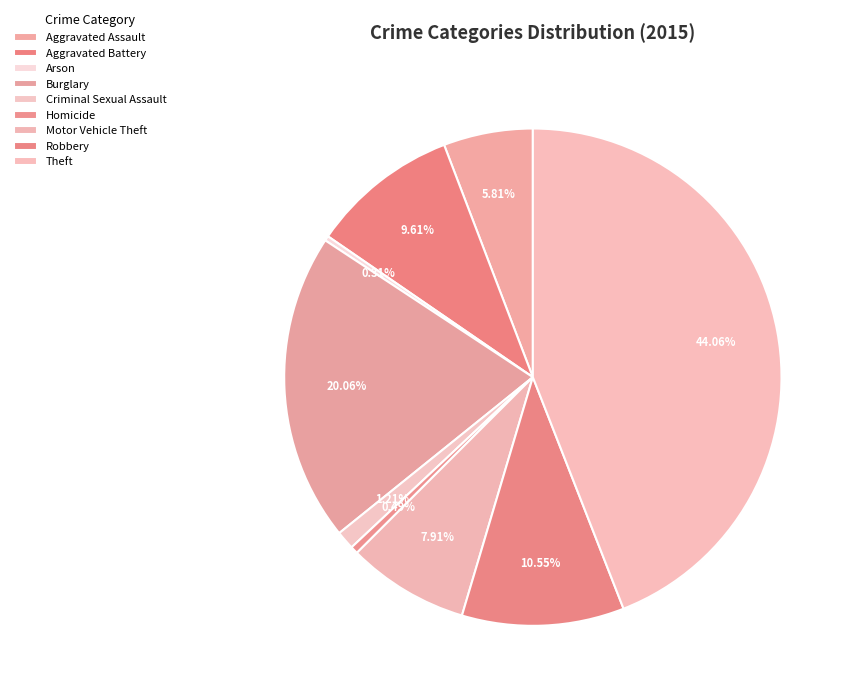

Does Criminal Sexual Assault represent more than half of the total?

No